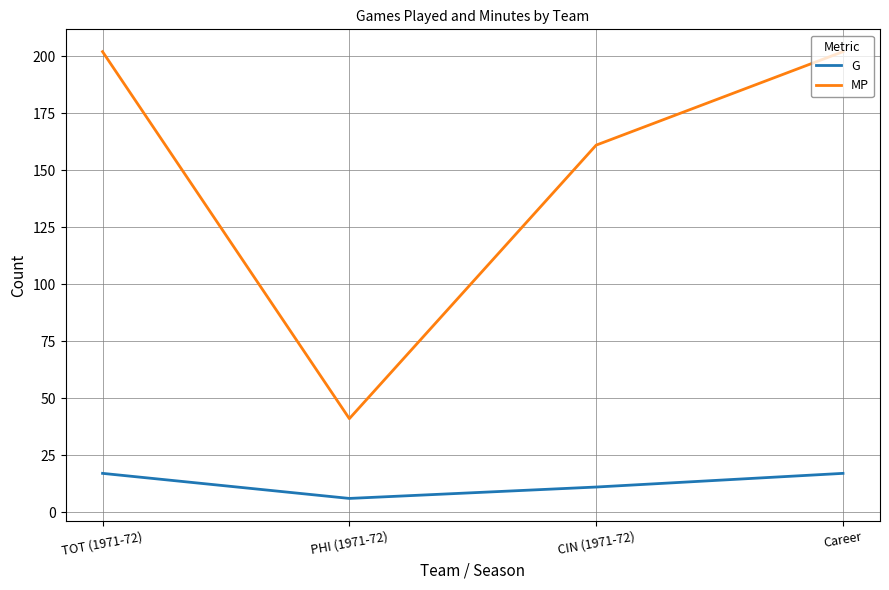

True or false: MP and G intersect in this chart.

False